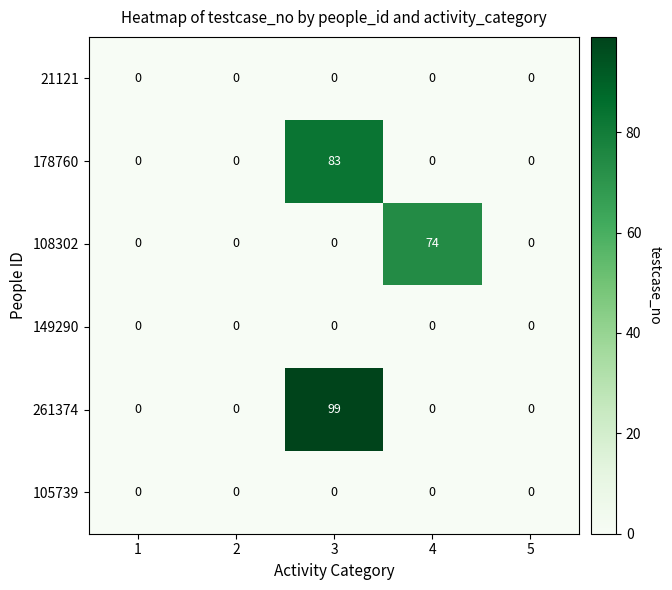

How many data points does each series have?

5